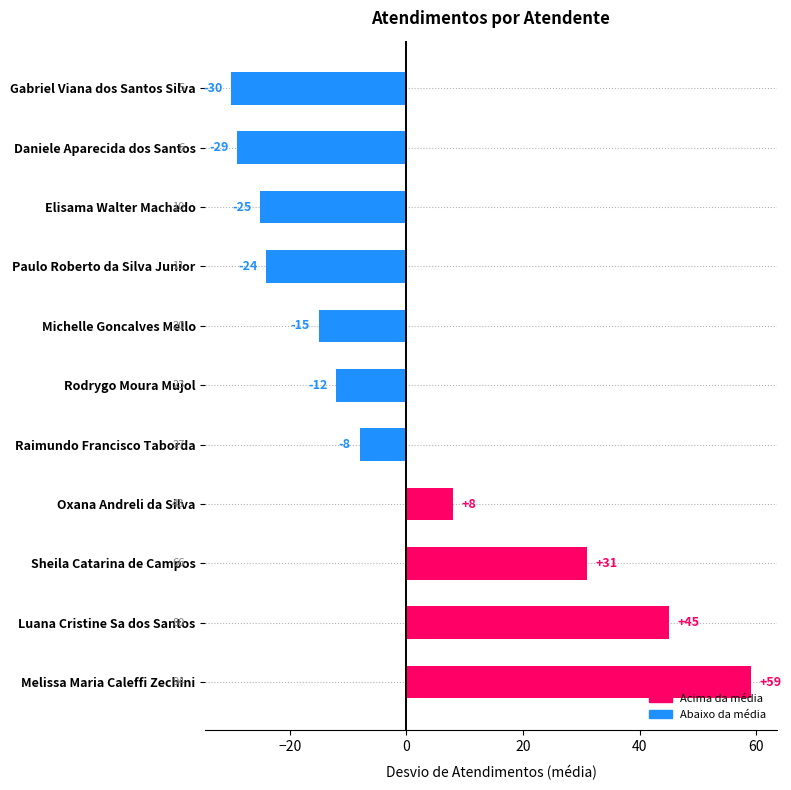

What is the change in value from Raimundo Francisco Taborda to Elisama Walter Machado?

-17